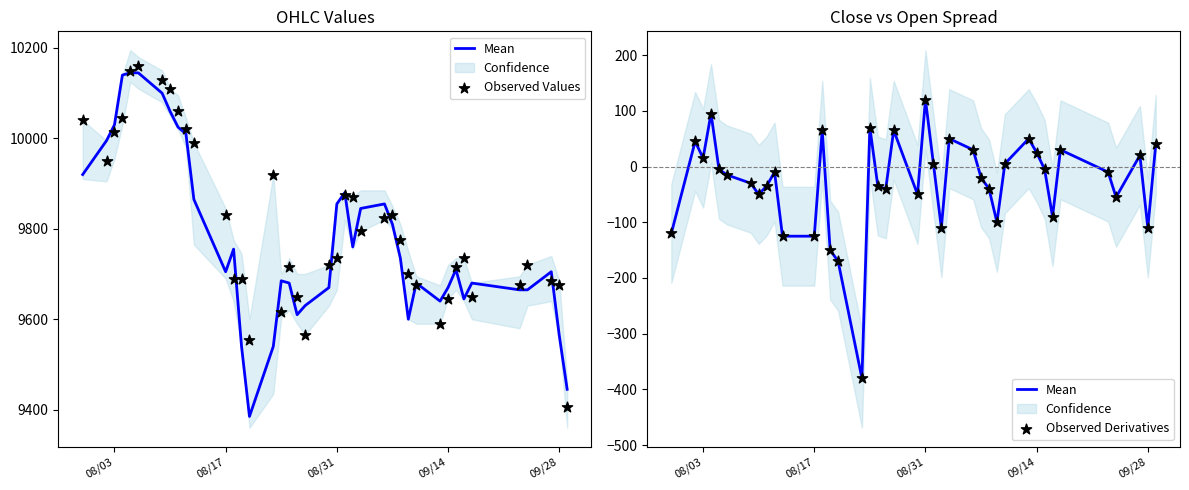

Which series has the largest total across all categories?

Observed Values